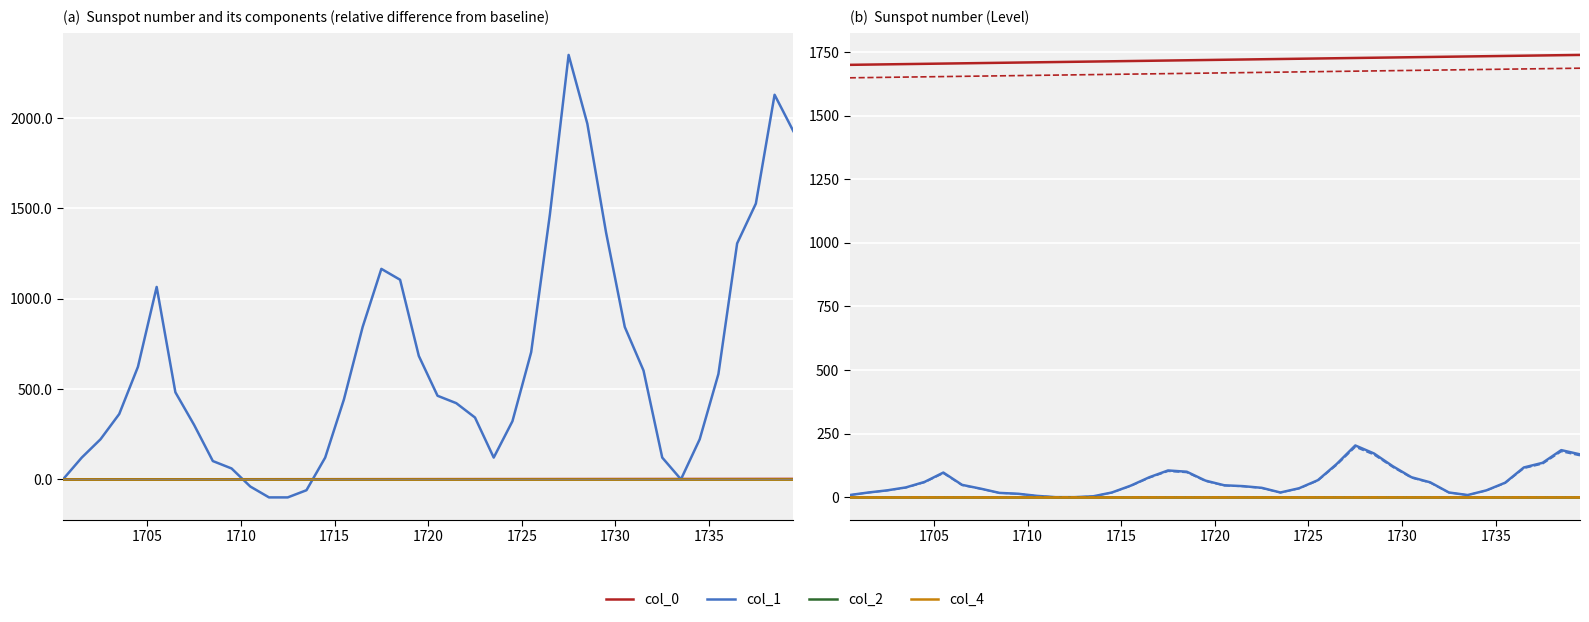

Reading right to left, extract all data points from this chart.

col_0: 1739.5	1738.5	1737.5	1736.5	1735.5	1734.5	1733.5	1732.5	1731.5	1730.5	1729.5	1728.5	1727.5	1726.5	1725.5	1724.5	1723.5	1722.5	1721.5	1720.5	1719.5	1718.5	1717.5	1716.5	1715.5	1714.5	1713.5	1712.5	1711.5	1710.5	1709.5	1708.5	1707.5	1706.5	1705.5	1704.5	1703.5	1702.5	1701.5	1700.5
col_1: 168.3	185.0	135.0	116.7	56.7	26.7	8.3	18.3	58.3	78.3	121.7	171.7	203.3	130.0	66.7	35.0	18.3	36.7	43.3	46.7	65.0	100.0	105.0	78.3	45.0	18.3	3.3	0.0	0.0	5.0	13.3	16.7	33.3	48.3	96.7	60.0	38.3	26.7	18.3	8.3
col_2: -1.0	-1.0	-1.0	-1.0	-1.0	-1.0	-1.0	-1.0	-1.0	-1.0	-1.0	-1.0	-1.0	-1.0	-1.0	-1.0	-1.0	-1.0	-1.0	-1.0	-1.0	-1.0	-1.0	-1.0	-1.0	-1.0	-1.0	-1.0	-1.0	-1.0	-1.0	-1.0	-1.0	-1.0	-1.0	-1.0	-1.0	-1.0	-1.0	-1.0
col_4: 1.0	1.0	1.0	1.0	1.0	1.0	1.0	1.0	1.0	1.0	1.0	1.0	1.0	1.0	1.0	1.0	1.0	1.0	1.0	1.0	1.0	1.0	1.0	1.0	1.0	1.0	1.0	1.0	1.0	1.0	1.0	1.0	1.0	1.0	1.0	1.0	1.0	1.0	1.0	1.0